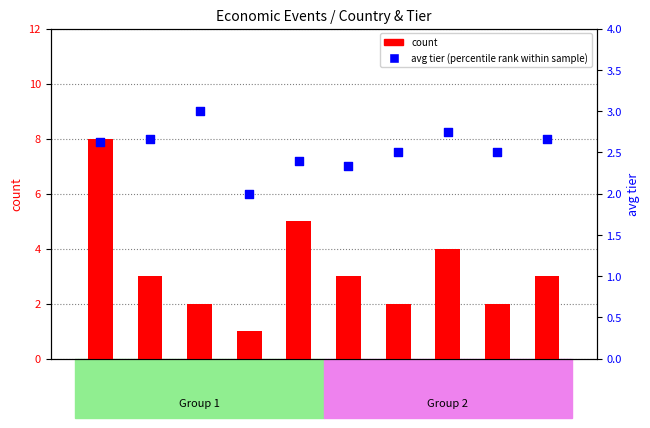

What is the total value across all series at RU?

10.6